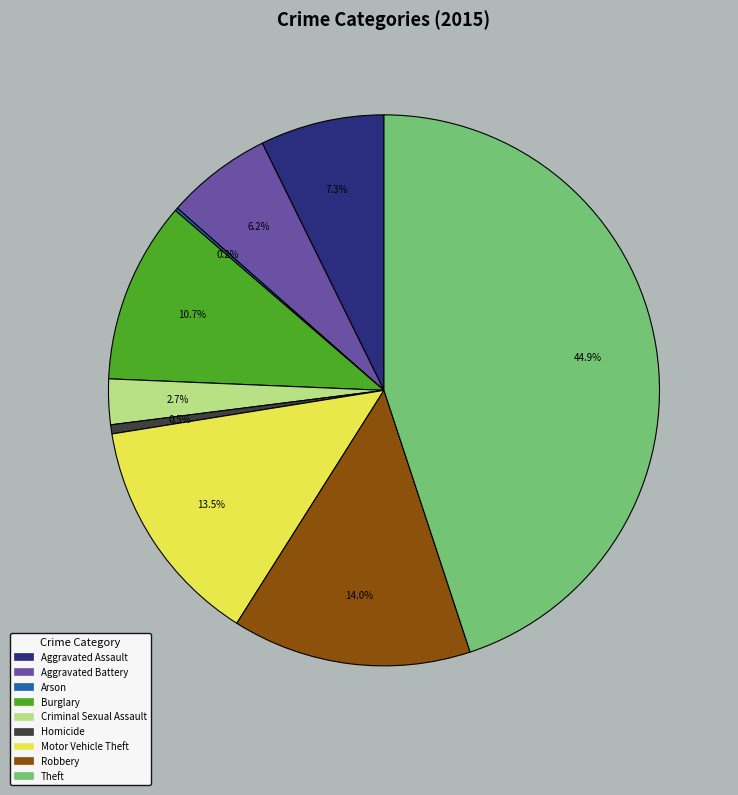

Which has a higher value, Homicide or Motor Vehicle Theft?

Motor Vehicle Theft